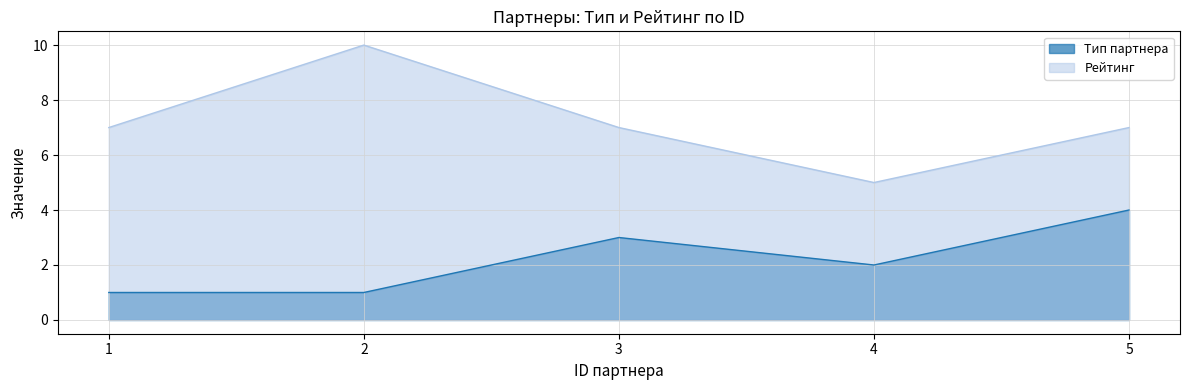

What is the minimum value for Тип партнера?

1